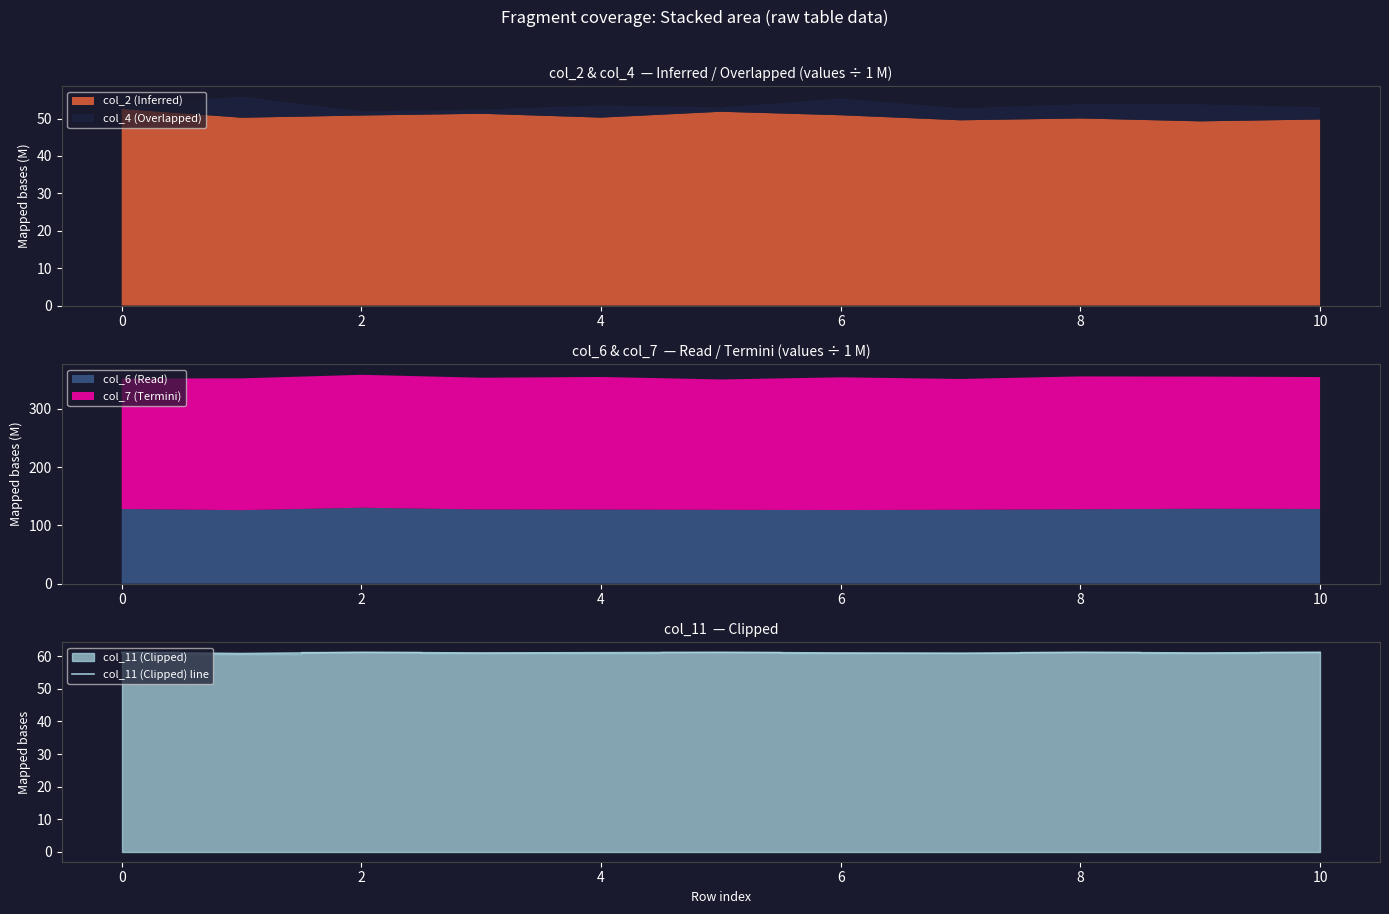

What is the sum of all values?

671.9